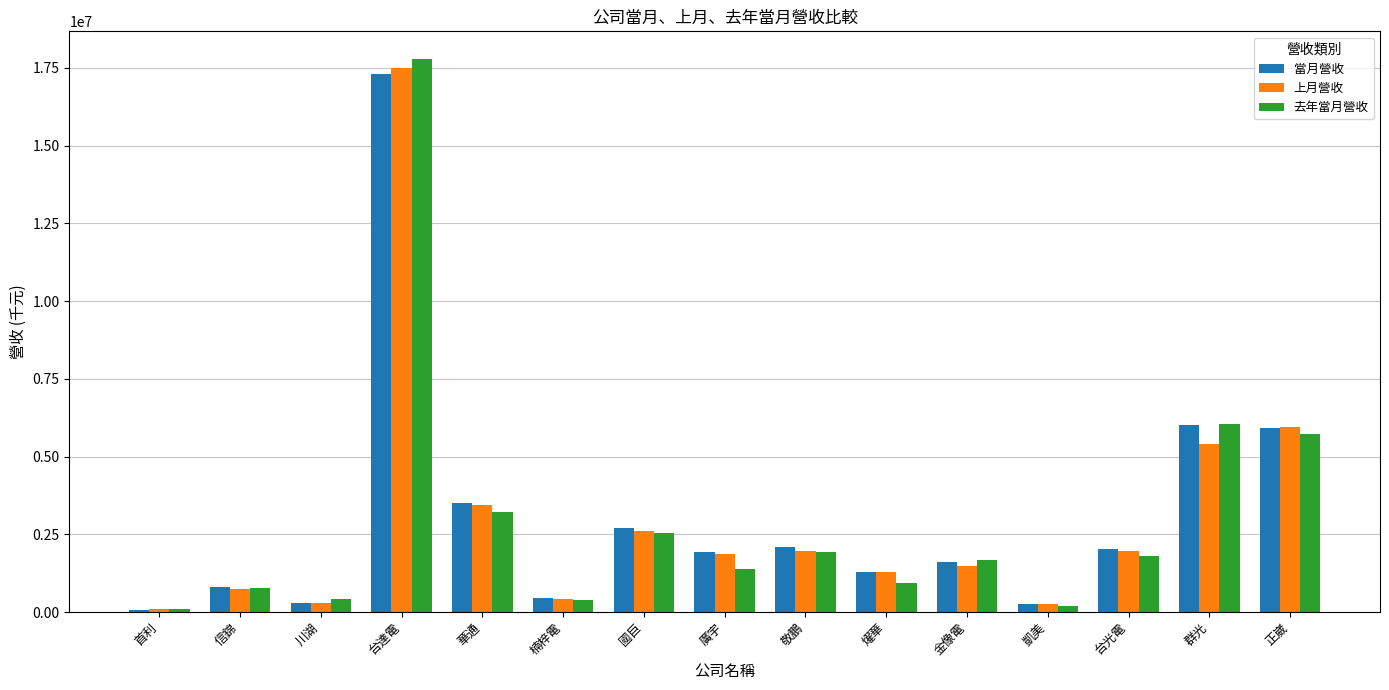

Where is 上月營收 nearest to the value 8793132?

正崴